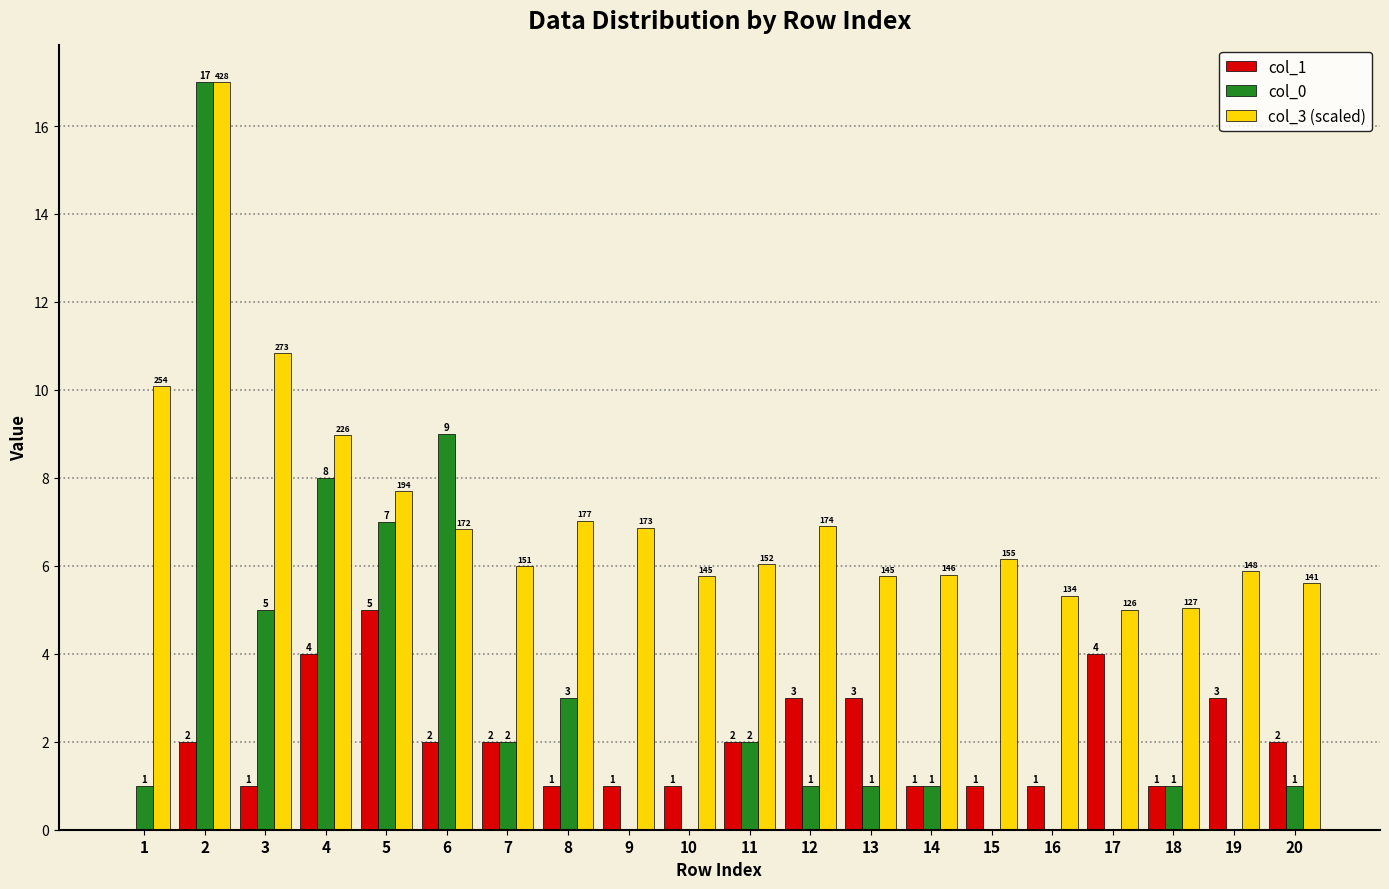

What is the total value across all series at 1?

11.1